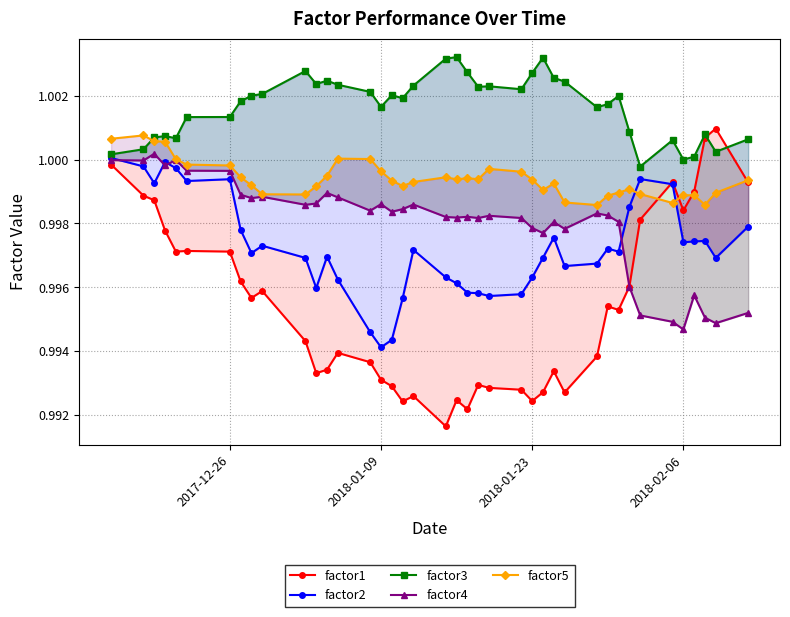

What is the average value of the factor5 series?

1.0